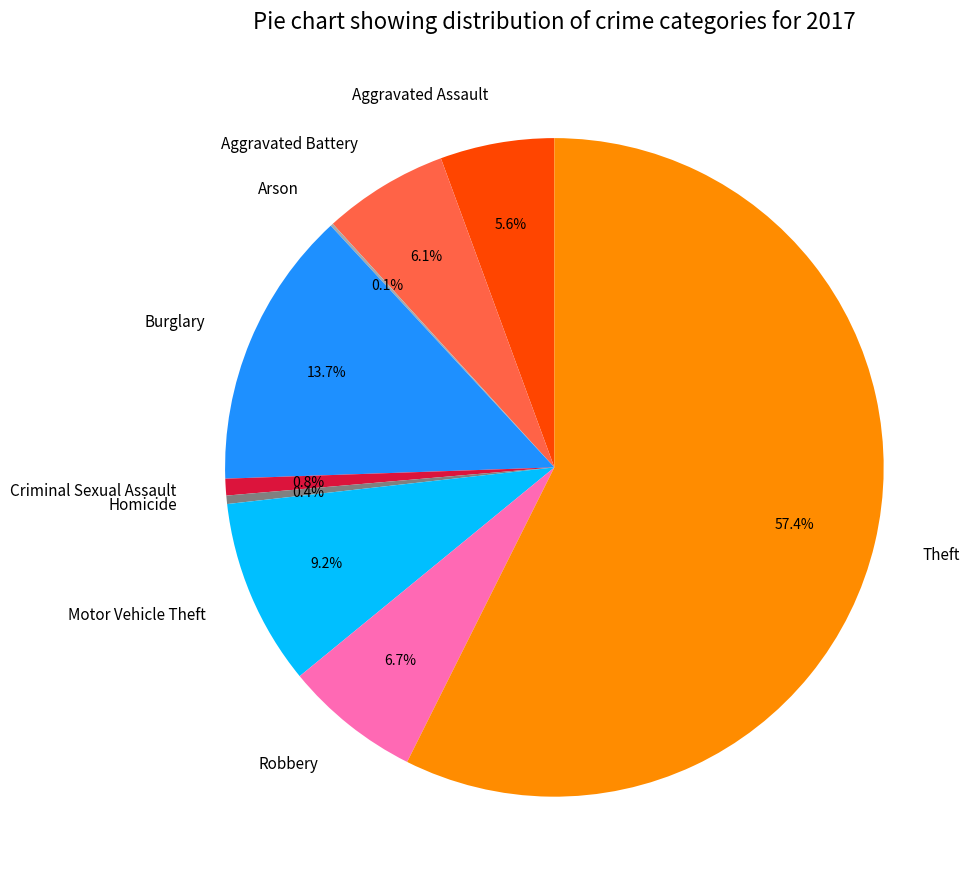

Which category accounts for the majority?

Theft